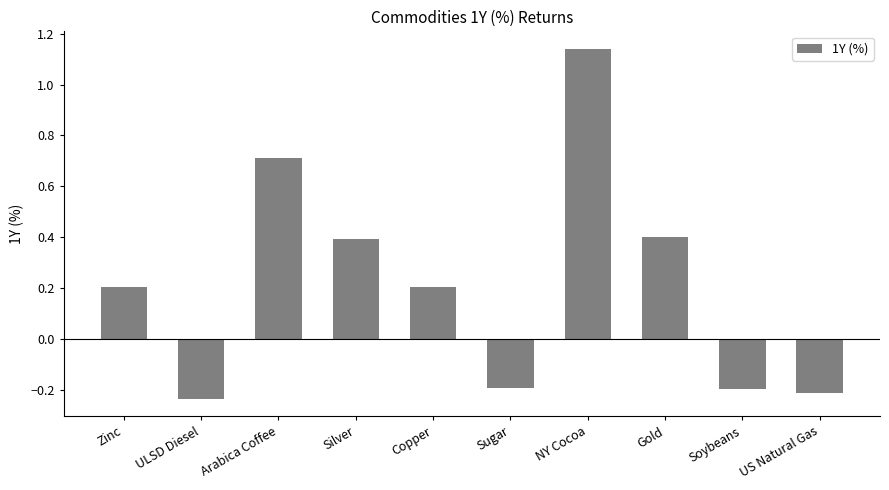

At which label does the data first exceed 0?

Zinc